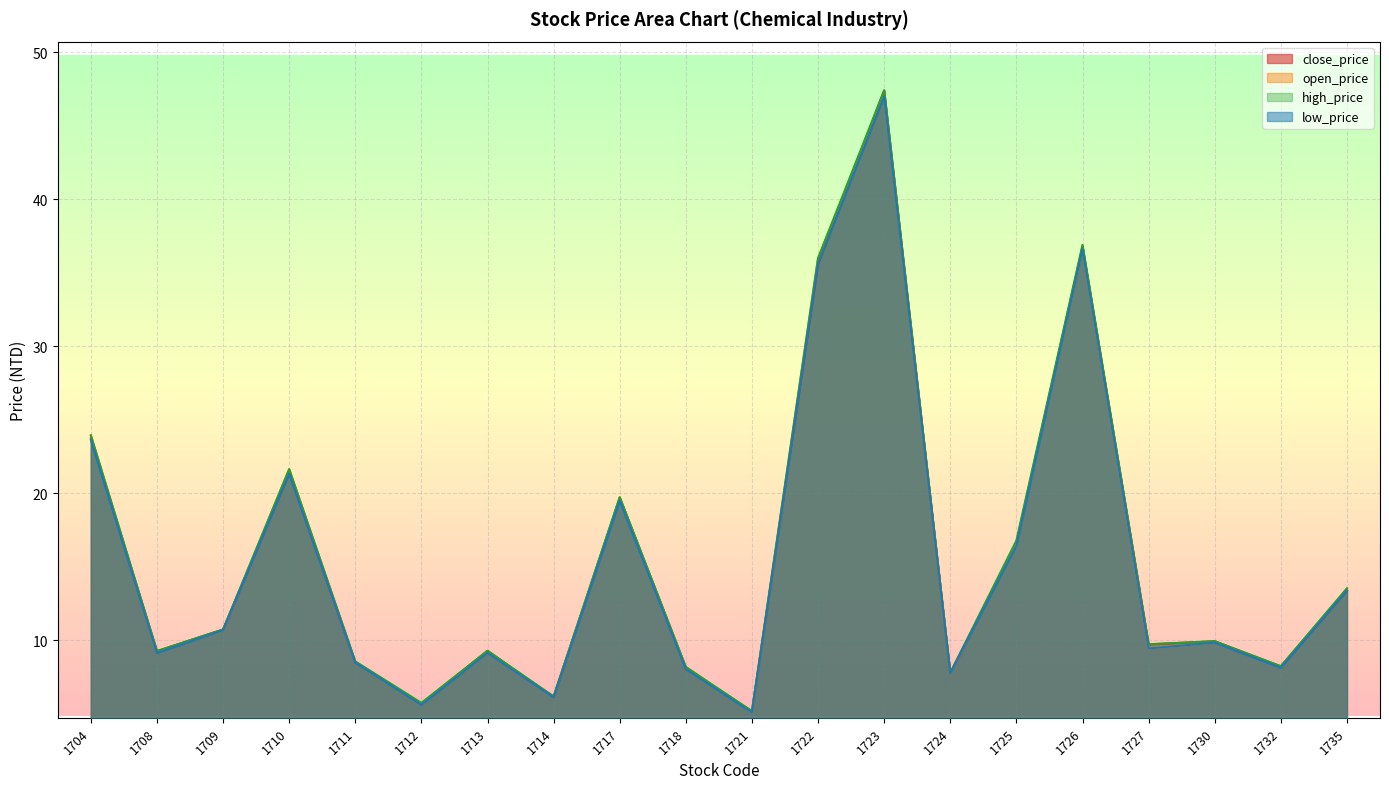

True or false: close_price has more than 2 points higher than both neighbors.

True